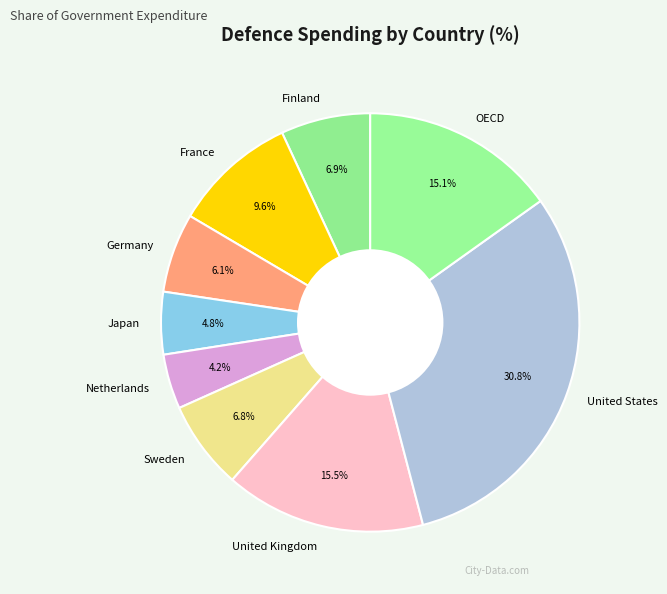

Count the number of slices in the pie.

9